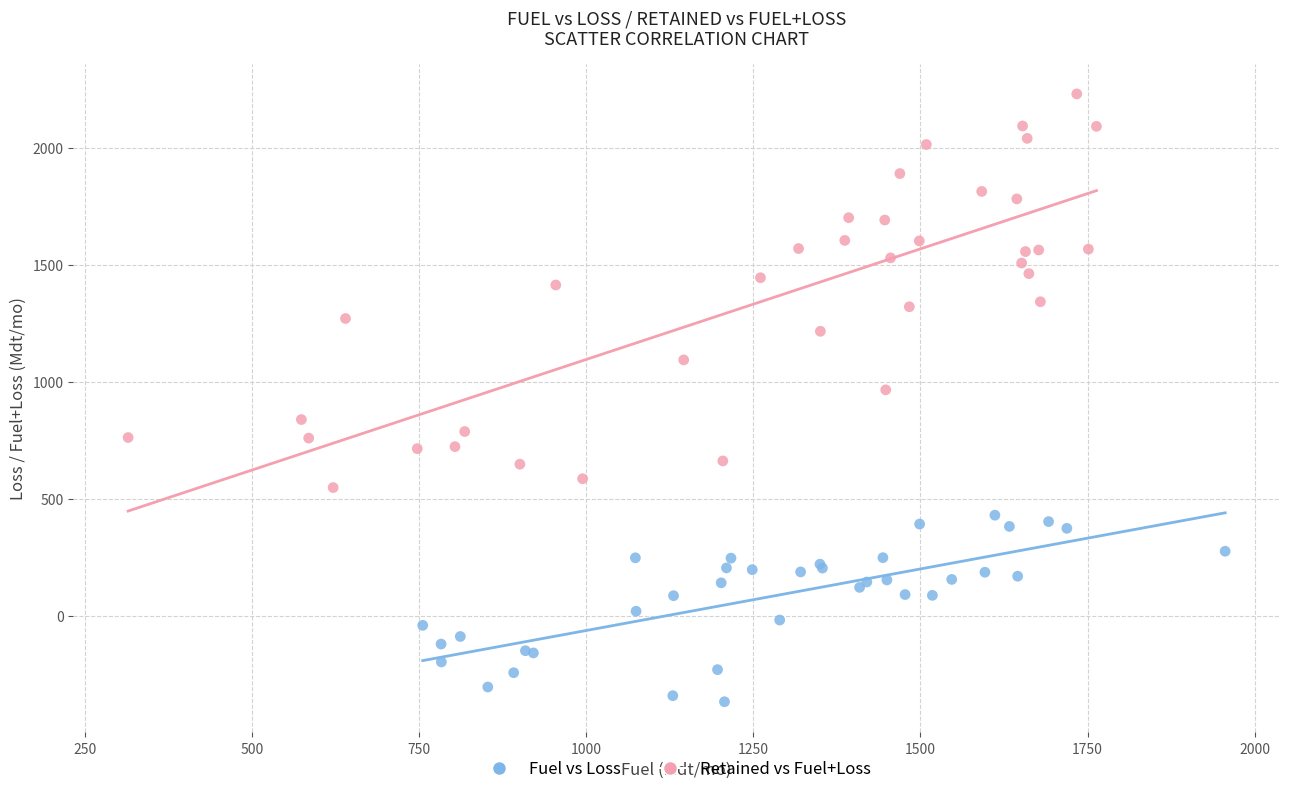

Which series has the largest Y range (max minus min)?

Retained vs Fuel+Loss